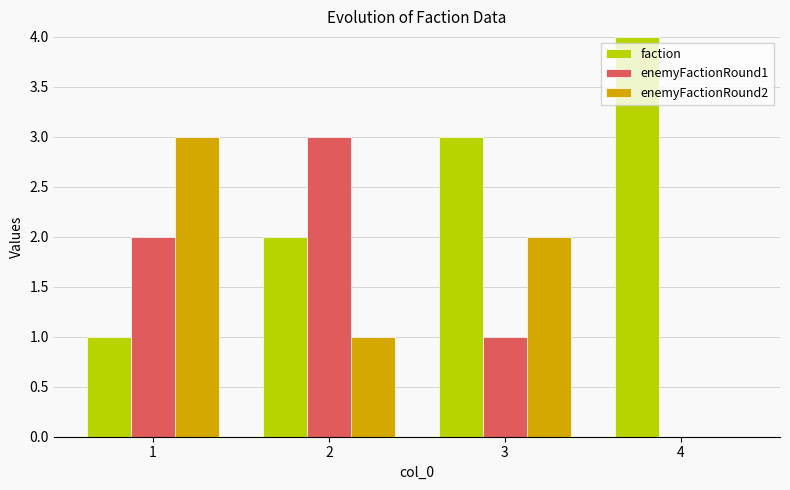

The enemyFactionRound2 series shows 0 at 4. True or false?

True